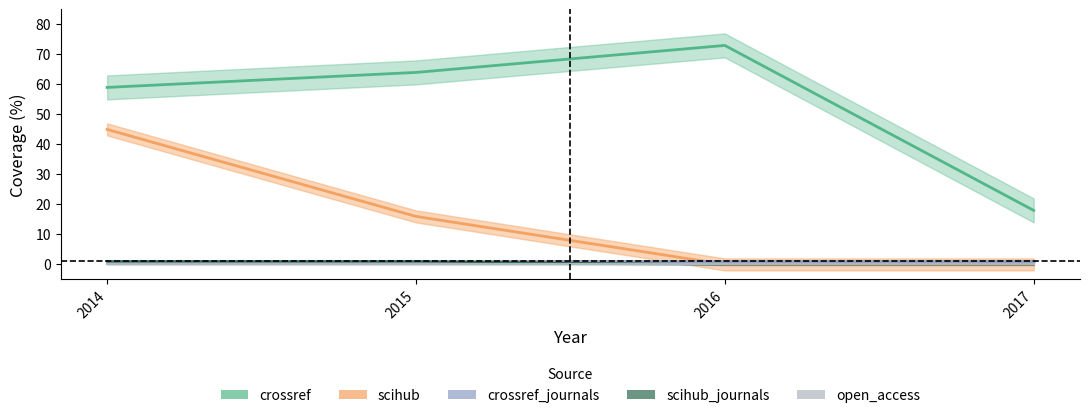

Which series has the largest range (max minus min)?

crossref